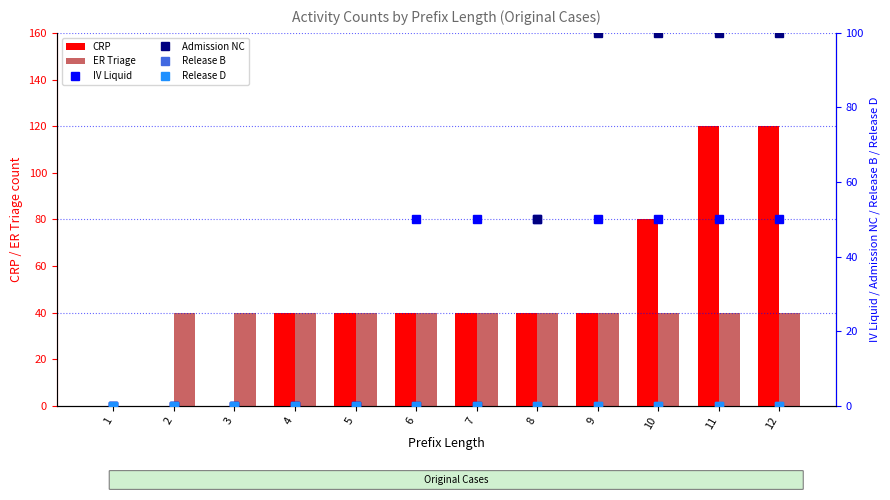

What is the highest value of the CRP series?

120